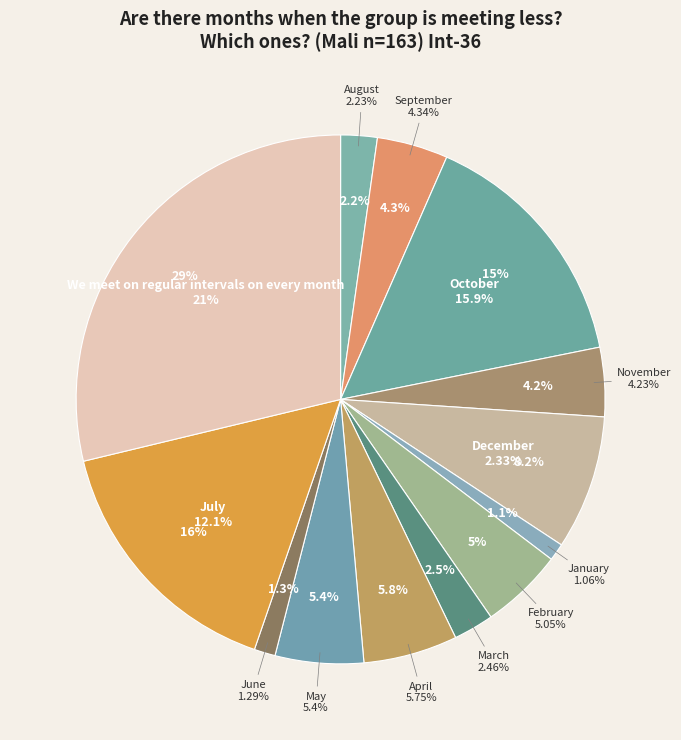

Does i26 represent more than half of the total?

No